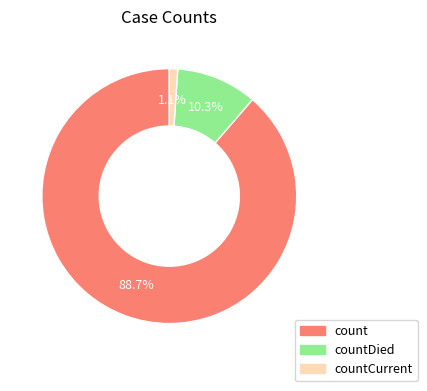

Is there a majority slice in this chart?

Yes